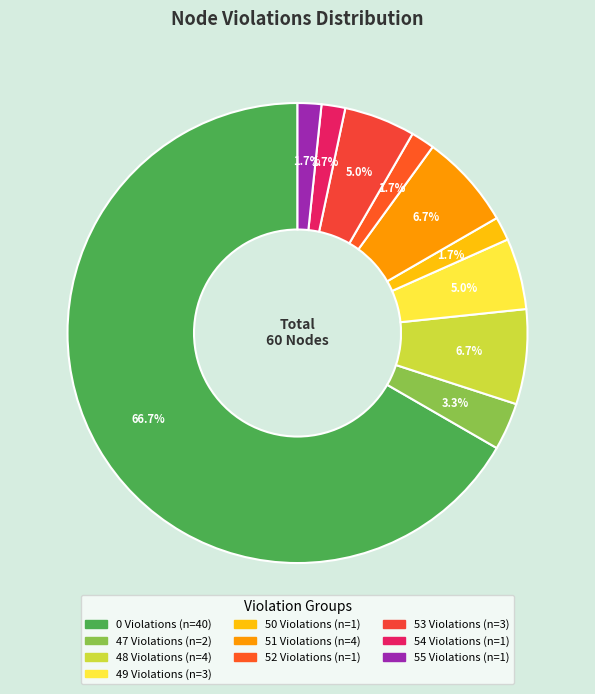

Does 51 Violations account for over 50% of the chart?

No